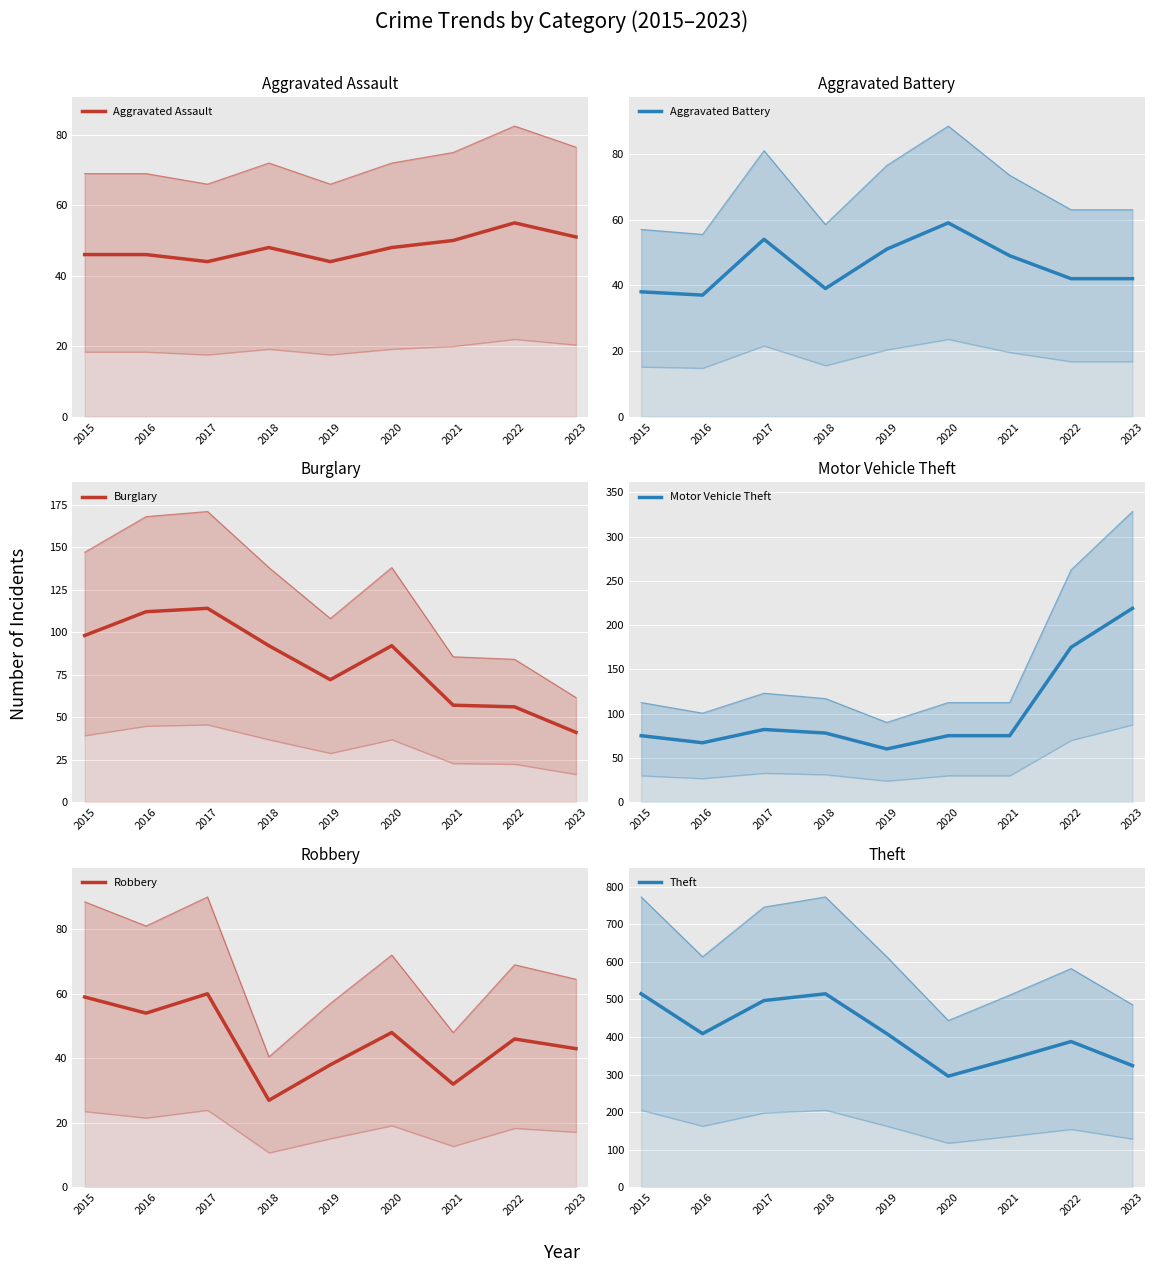

How many interior local peaks does the Aggravated Assault series have?

2